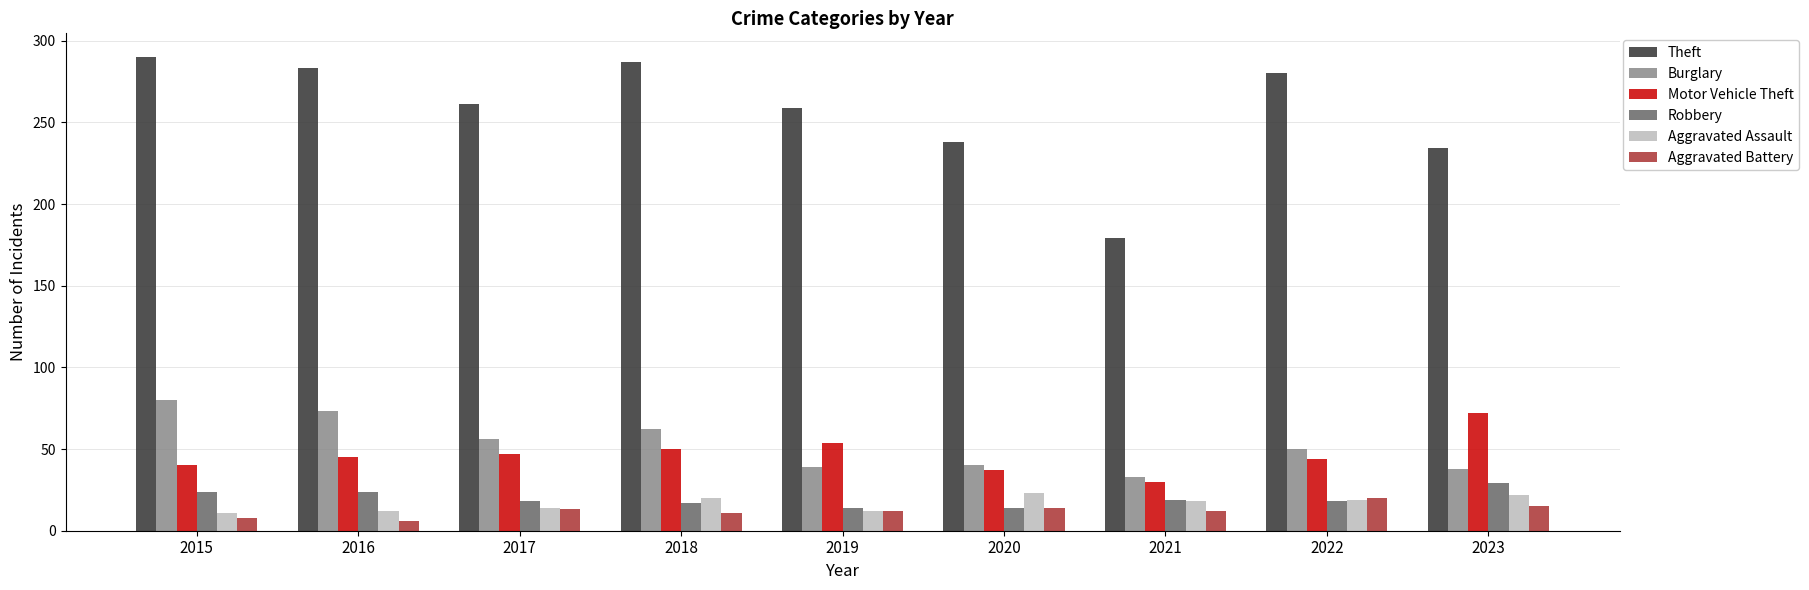

How many bars are there in each group?

6